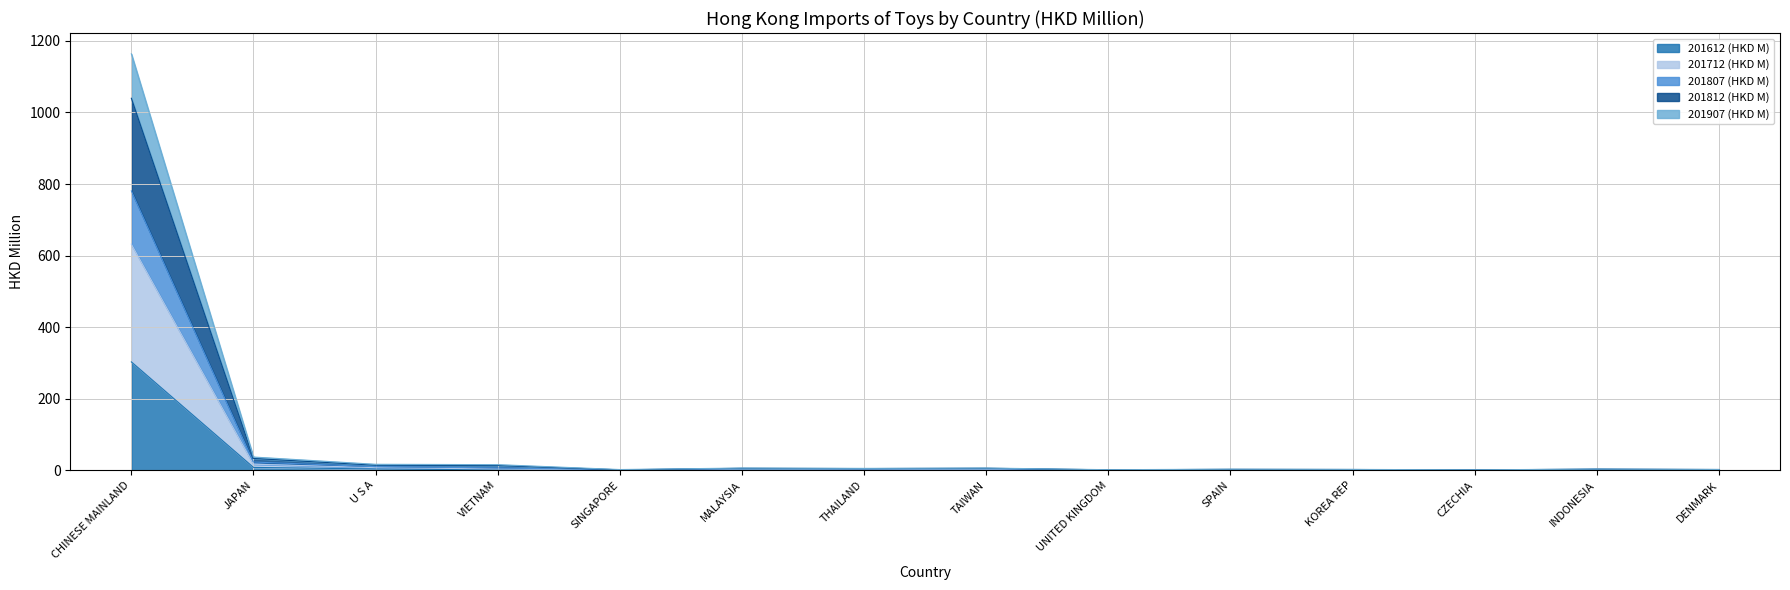

At which category is the sum across all series the highest?

CHINESE MAINLAND